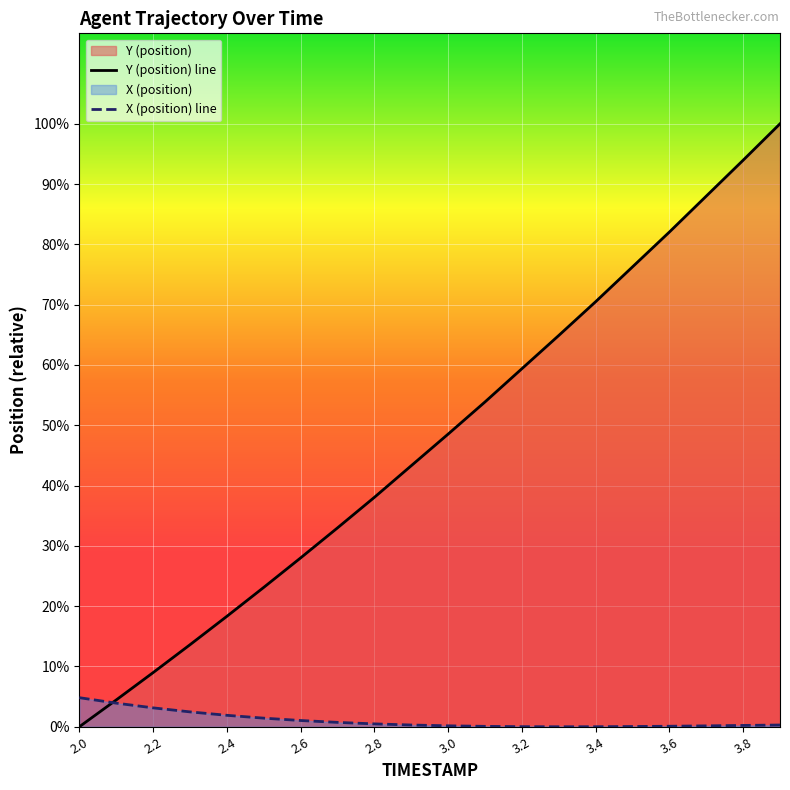

Which label corresponds to the smallest value in the chart?

2.0